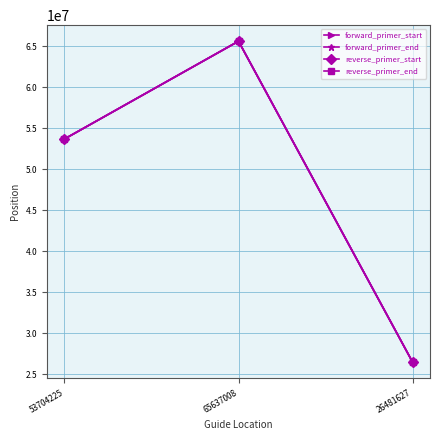

Which label corresponds to the smallest value in the chart?

26481627